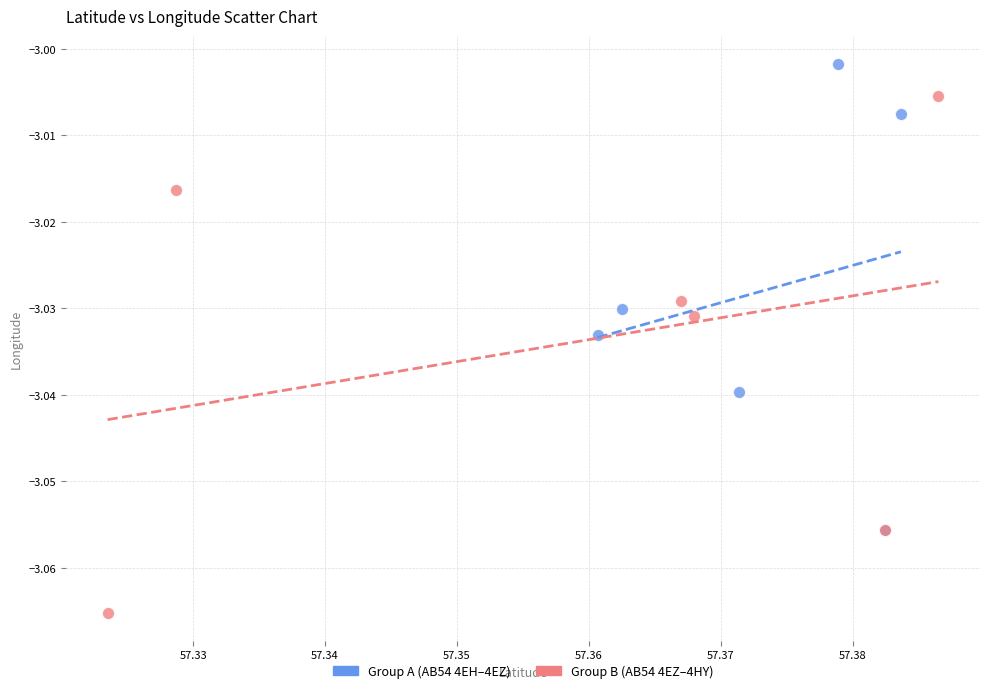

What are all the series names shown in the legend?

Group A (AB54 4EH–4EZ), Group B (AB54 4EZ–4HY)